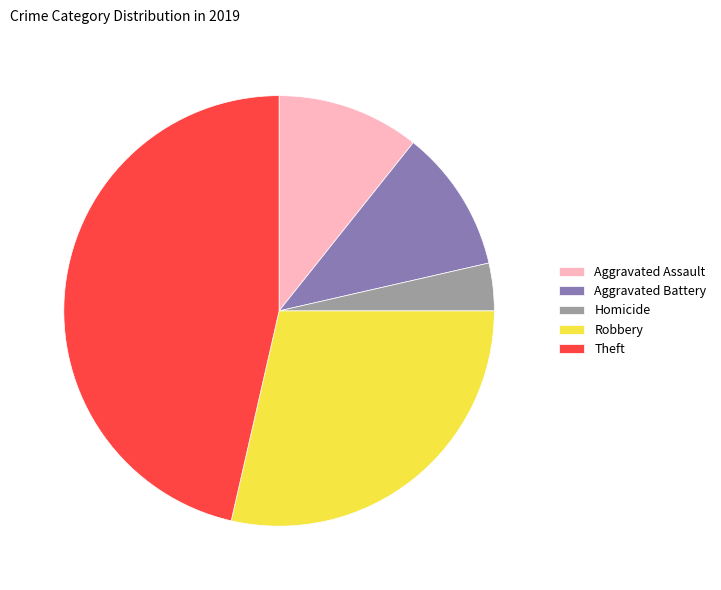

True or false: Robbery accounts for 29% of the total.

True